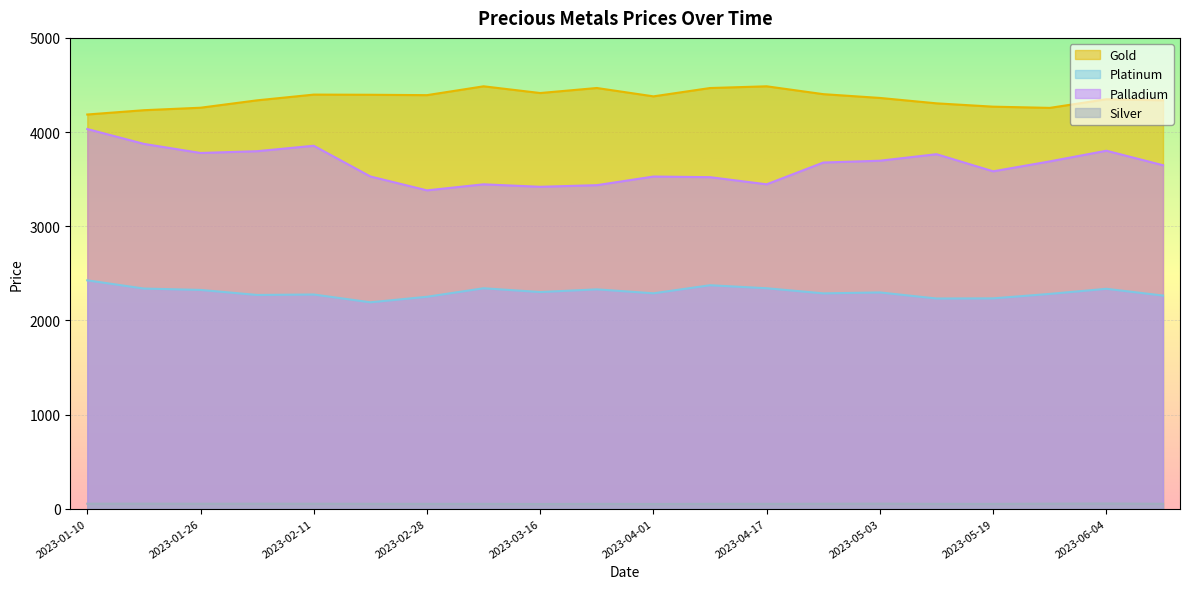

How many values in the silver series are below 51?

3